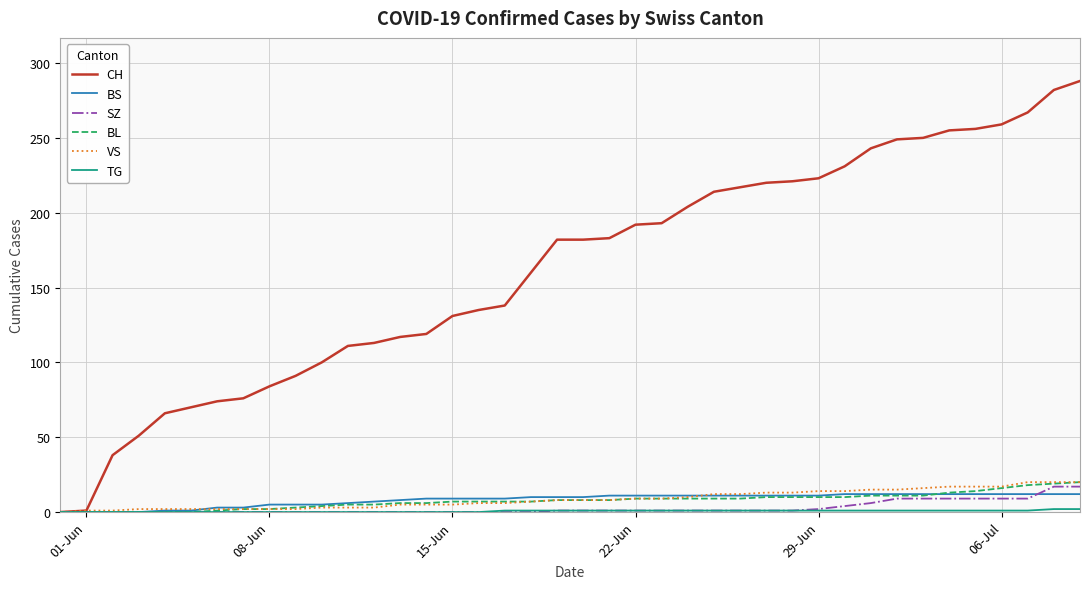

Which series has the largest total across all categories?

CH